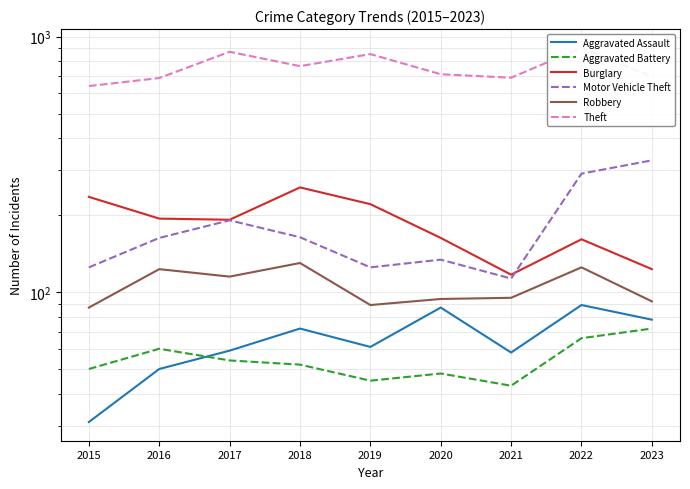

How many lines are shown in the chart?

6